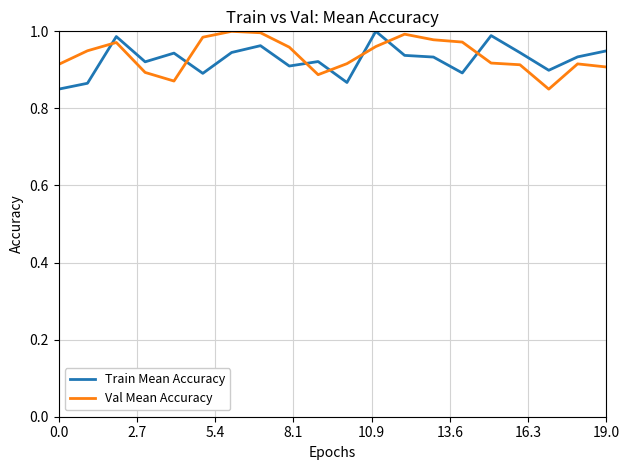

True or false: Train Mean Accuracy and Val Mean Accuracy intersect in this chart.

True